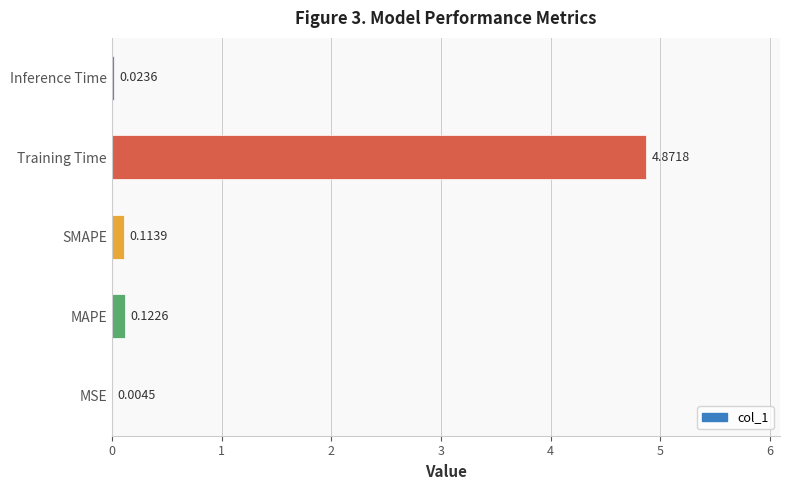

How many data points does each series have?

5